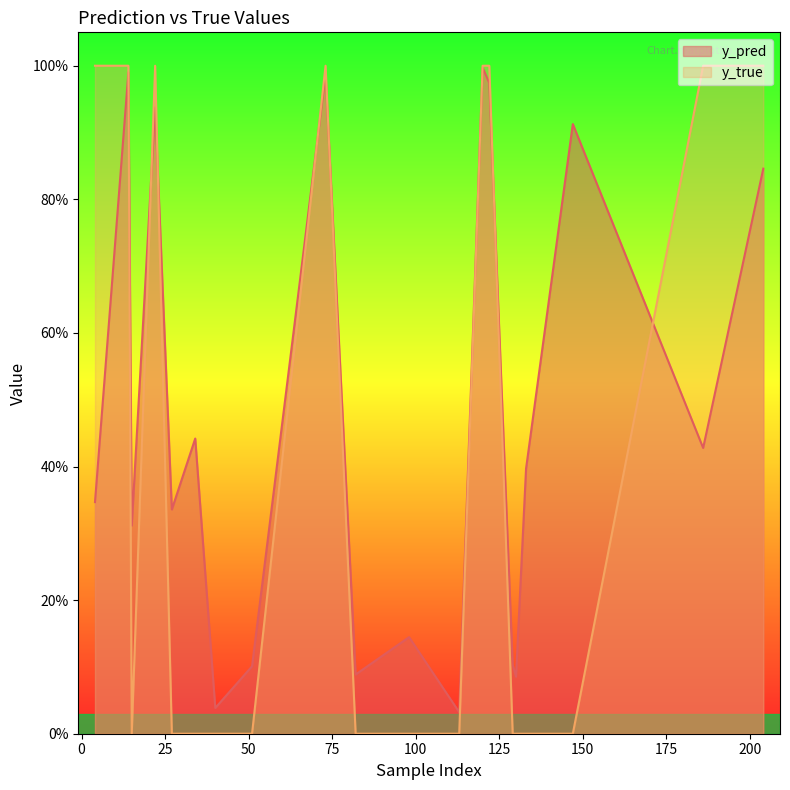

Which label corresponds to the smallest value in the chart?

15